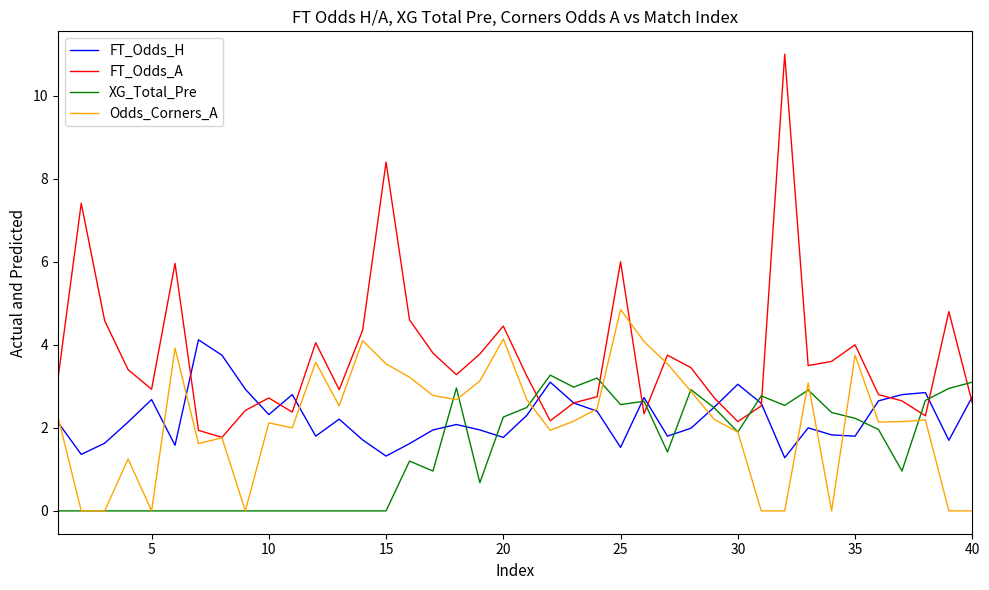

Which series has the largest total across all categories?

FT_Odds_A